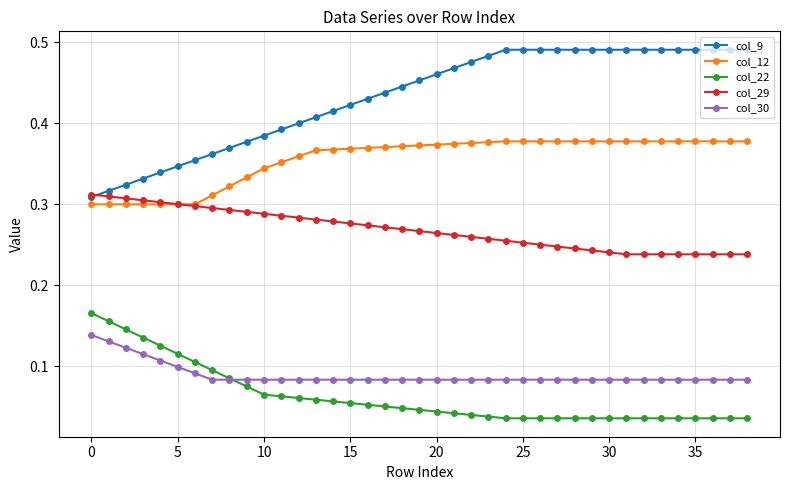

Which series has the largest total across all categories?

col_9